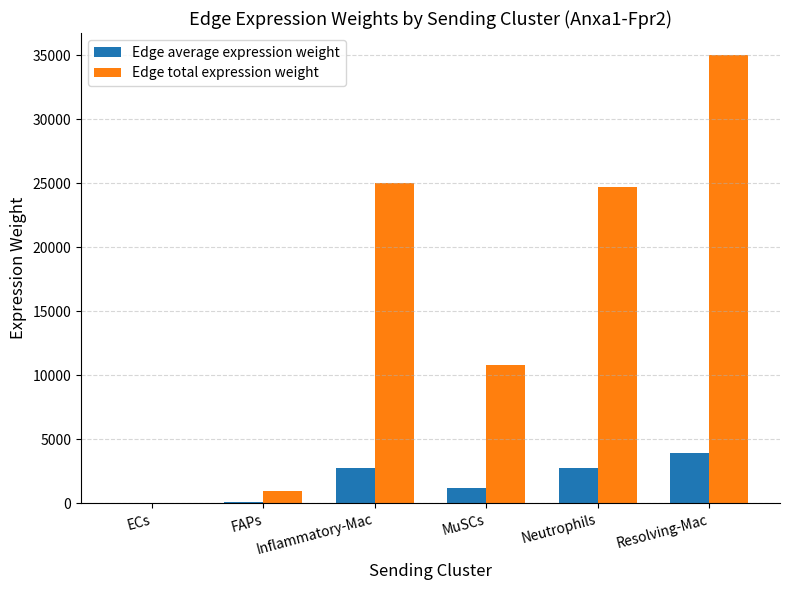

The value of Edge total expression weight at Inflammatory-Mac is 24998.3. True or false?

True